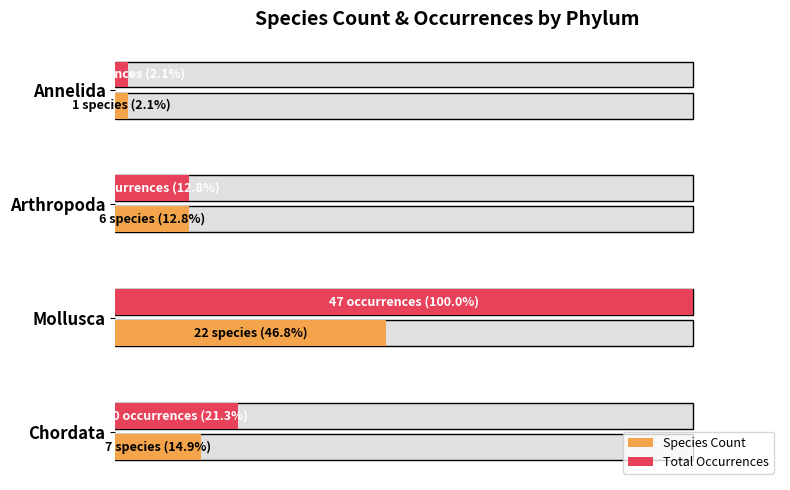

Read the Total Occurrences value at Chordata.

21.3